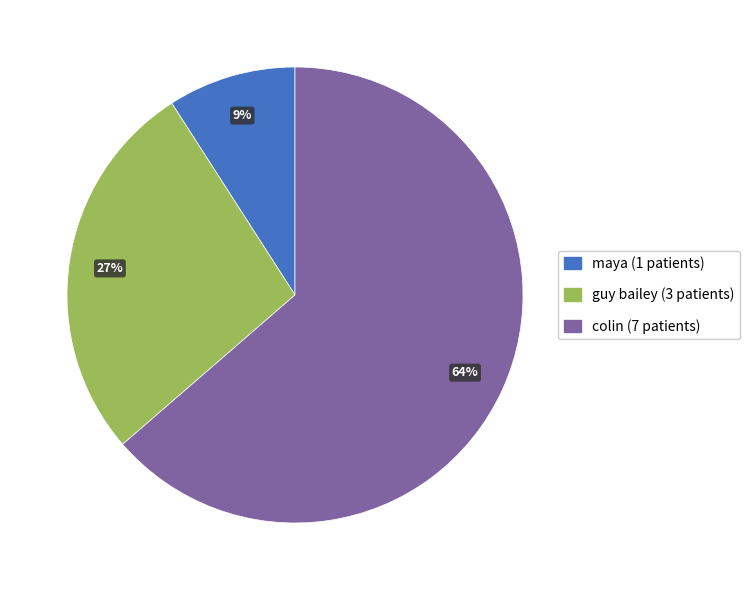

Is there any slice that represents more than half of the pie?

Yes